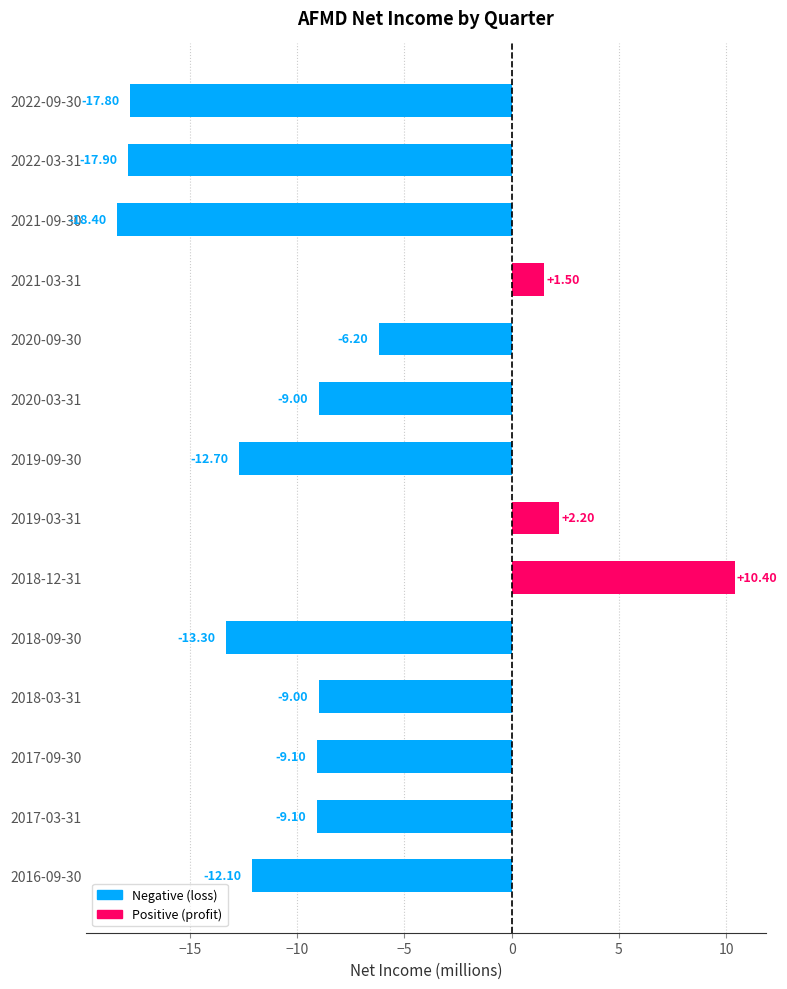

What is the average value?

-8.6